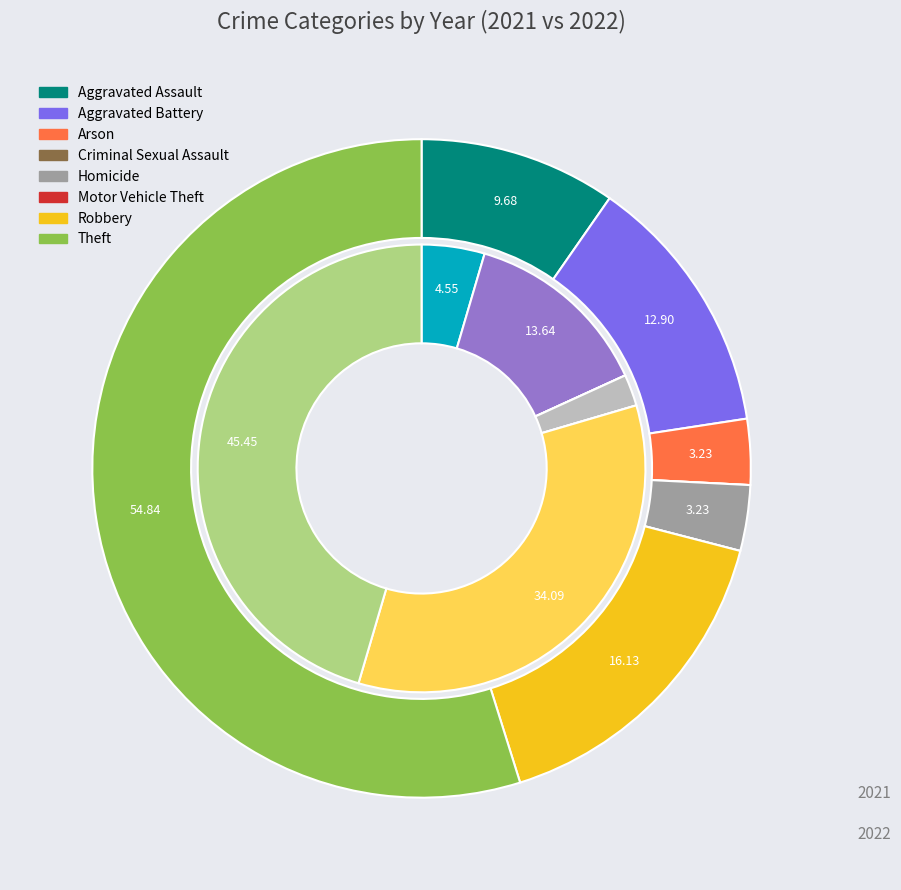

Between 2 and 5, which is larger?

2